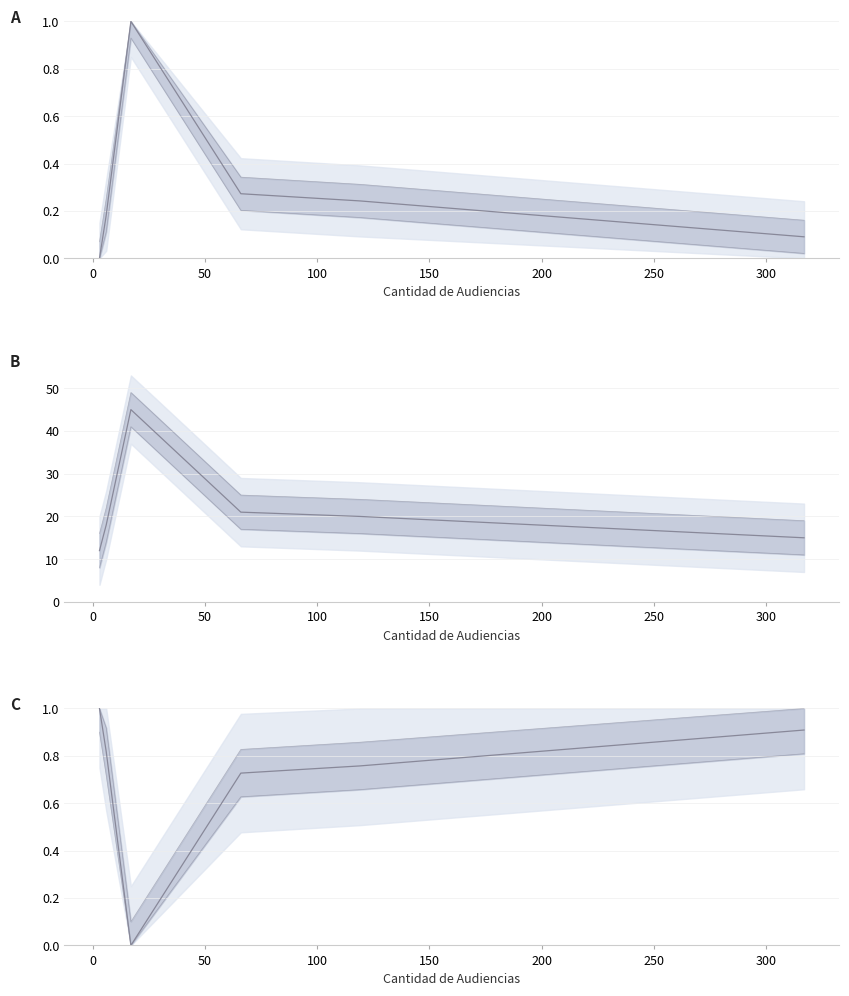

True or false: Banda superior and Duración Promedio (minutos) intersect in this chart.

False